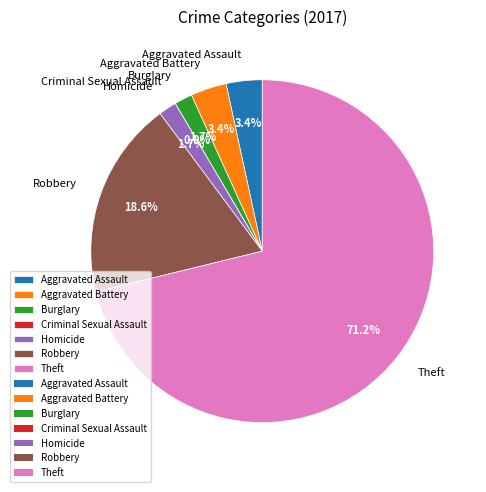

To the nearest percent, what portion does Theft represent?

71%